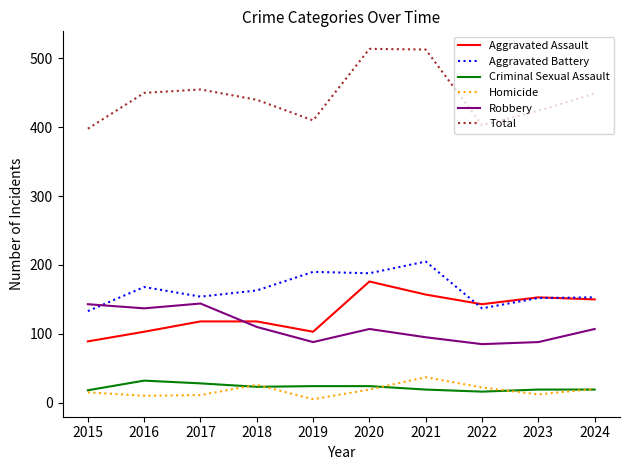

True or false: Robbery and Aggravated Battery cross at least once.

True